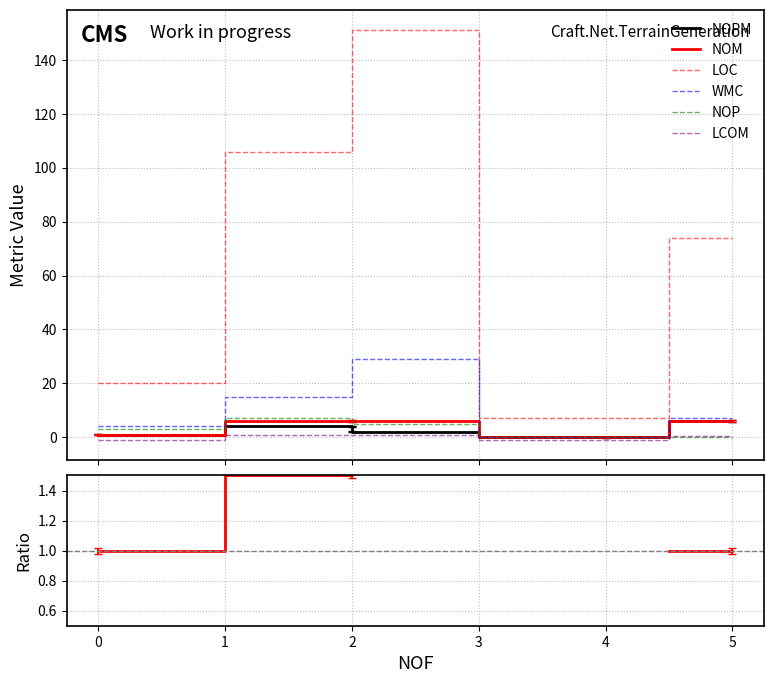

True or false: NOM and LOC cross at least once.

False